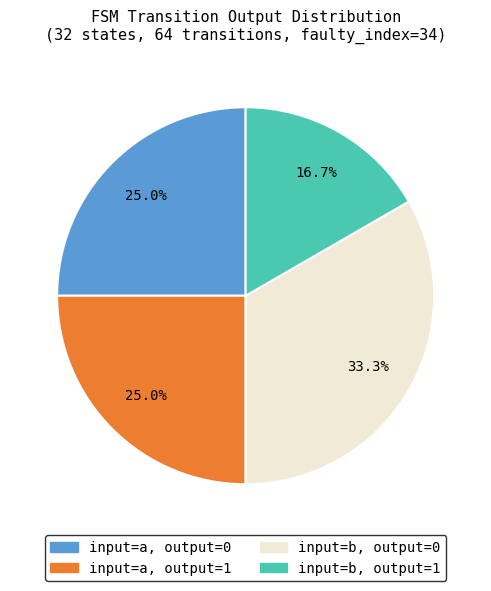

Which slice is the largest?

input=b, output=0